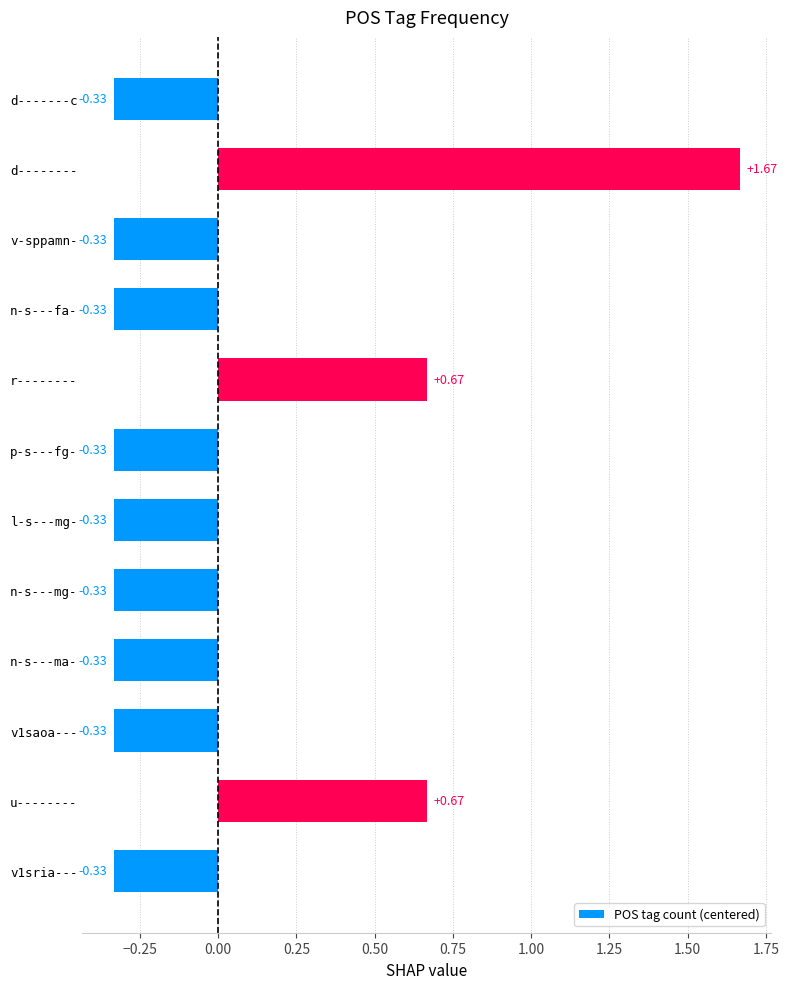

Which has a higher value, u-------- or n-s---ma-?

u--------